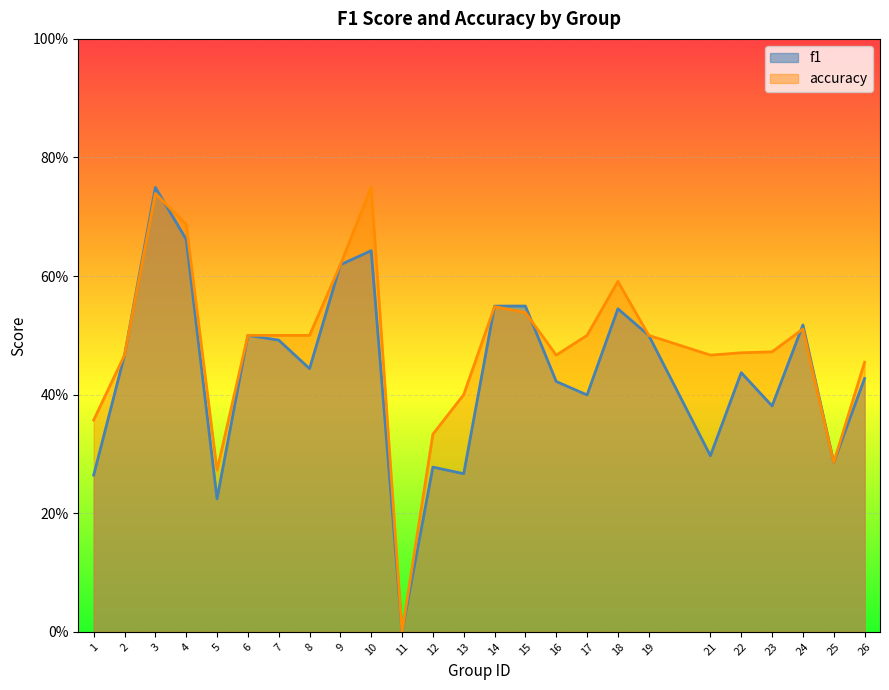

How many lines are shown in the chart?

2